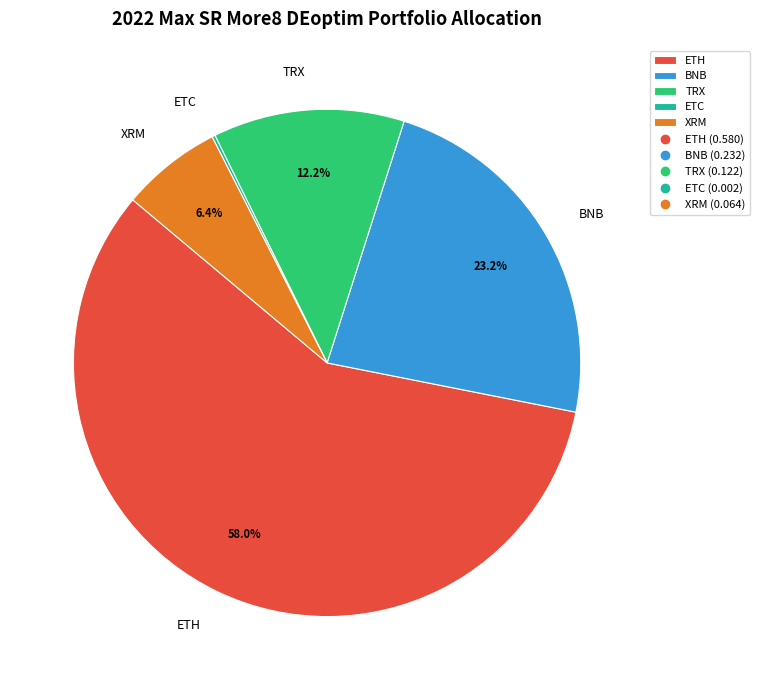

Does any single category account for the majority?

Yes